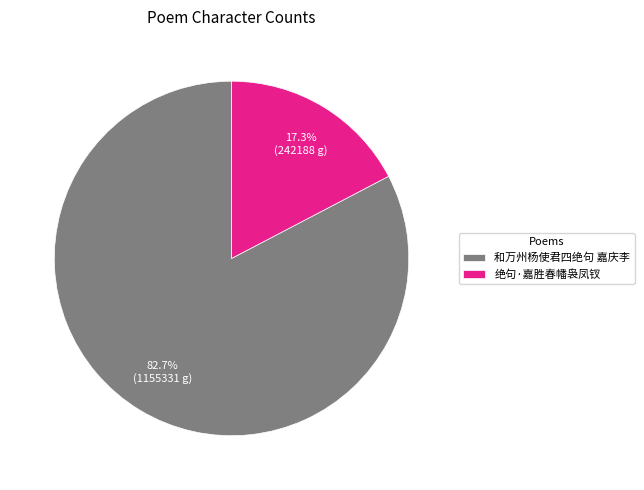

Which category has the biggest portion of the pie?

和万州杨使君四绝句 嘉庆李